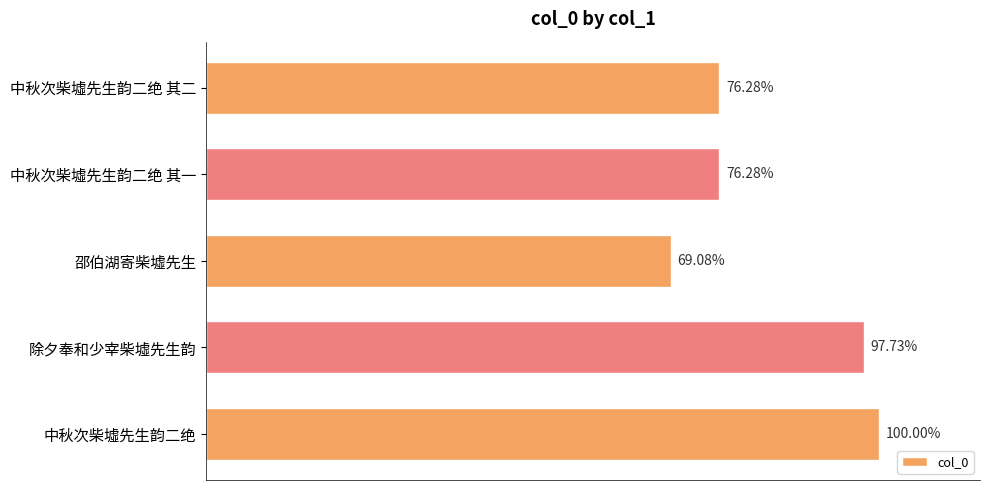

Does the chart contain stacked bars?

No